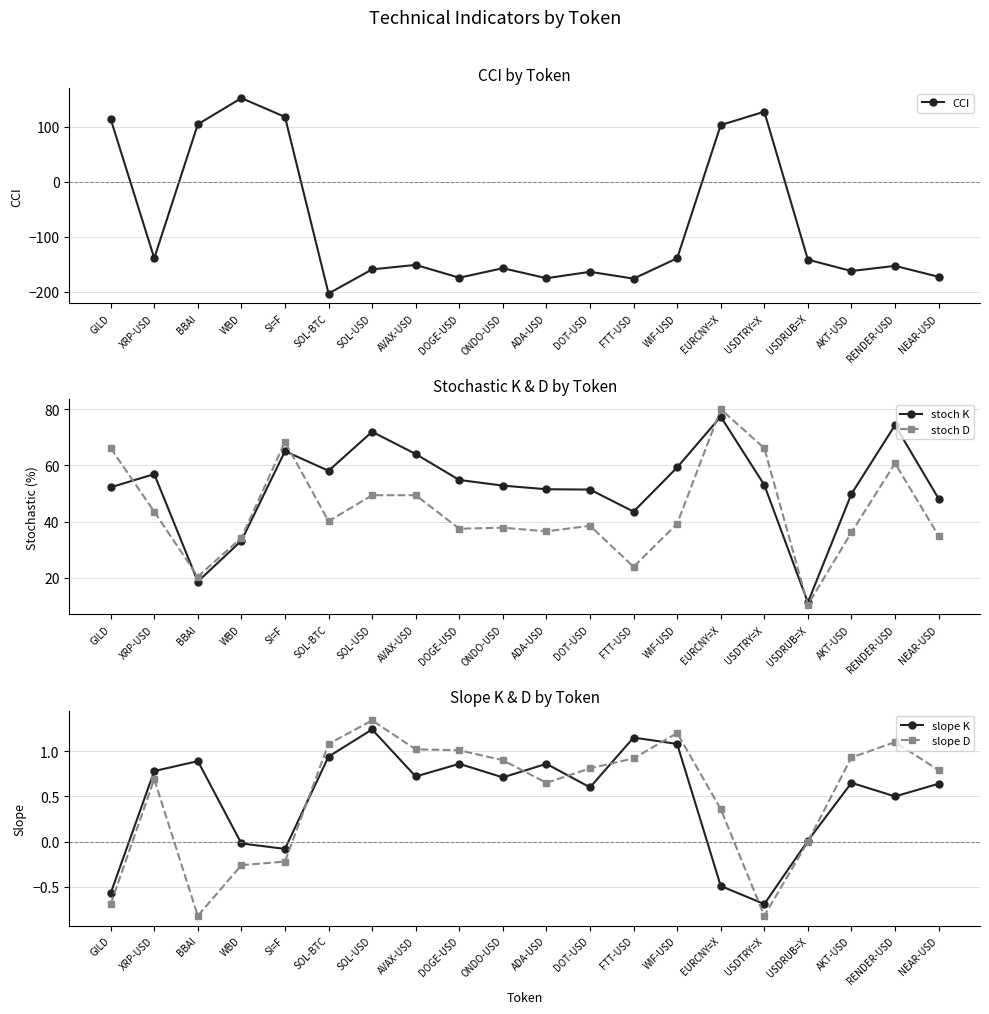

True or false: slope K and stoch K cross at least once.

False